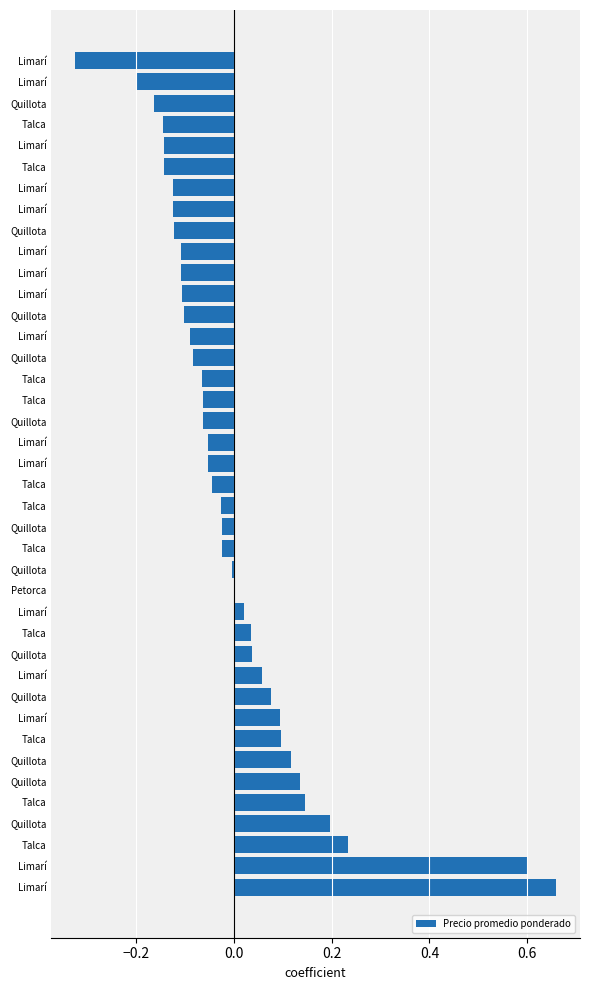

Are the bars grouped side by side (vs. stacked)?

No